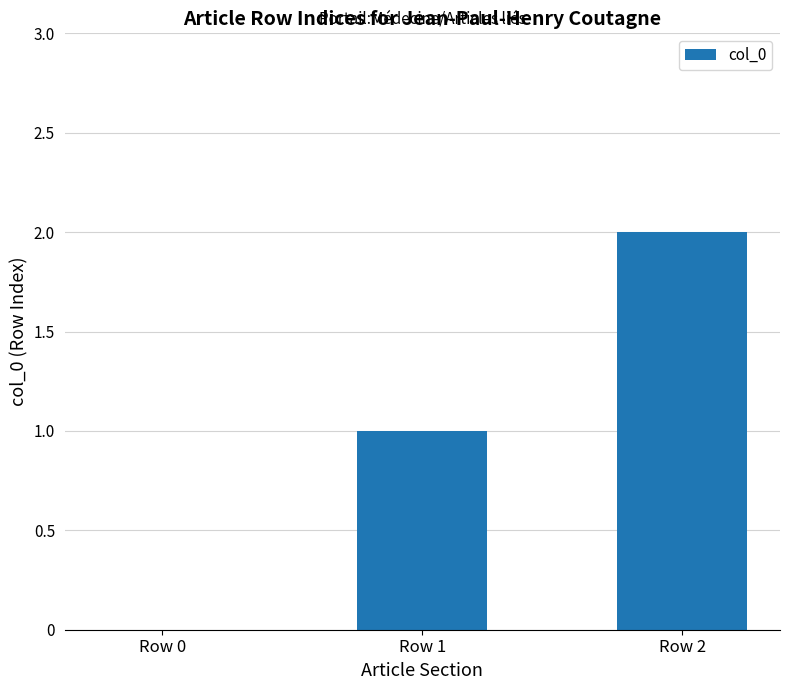

What is the change in value from Row 1 to Row 2?

+1